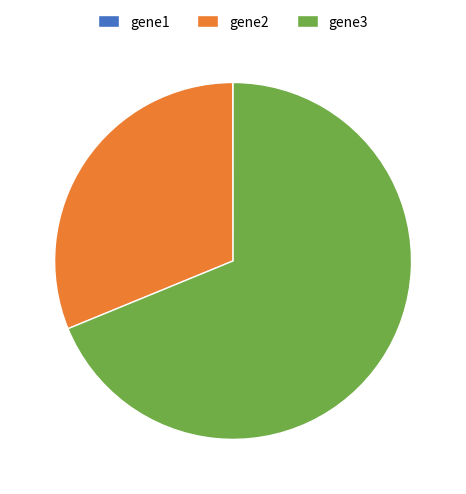

True or false: gene2 accounts for 31% of the total.

True